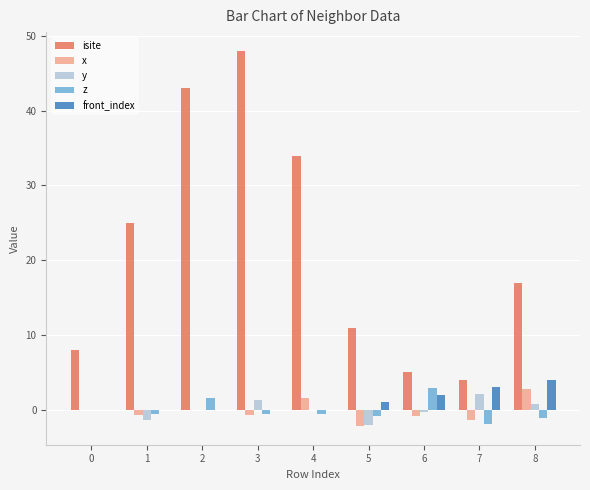

Which category has the highest value in the z series?

6